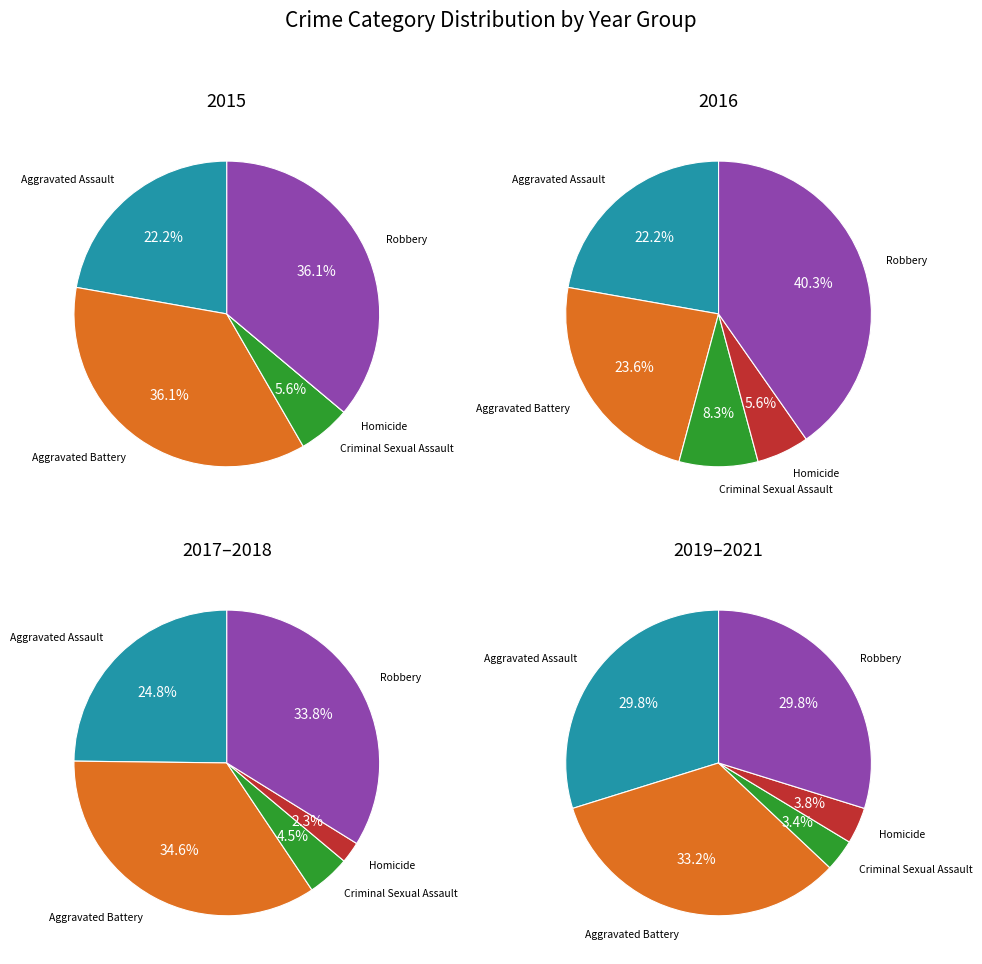

Does Homicide represent more than half of the total?

No